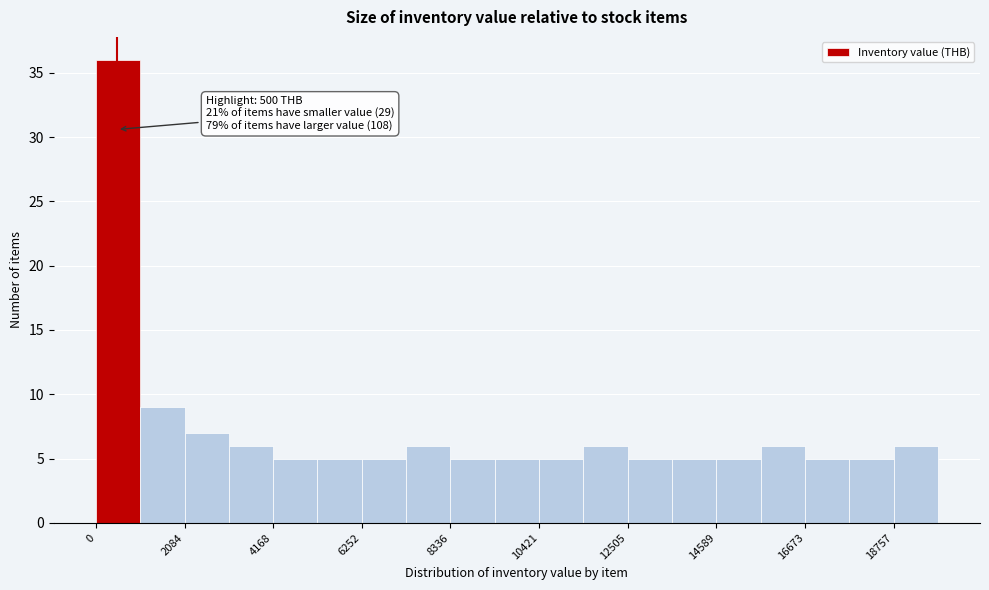

Around what value on the x-axis is the tallest bar? Give the approximate position of its centre, as read against the axis.

500